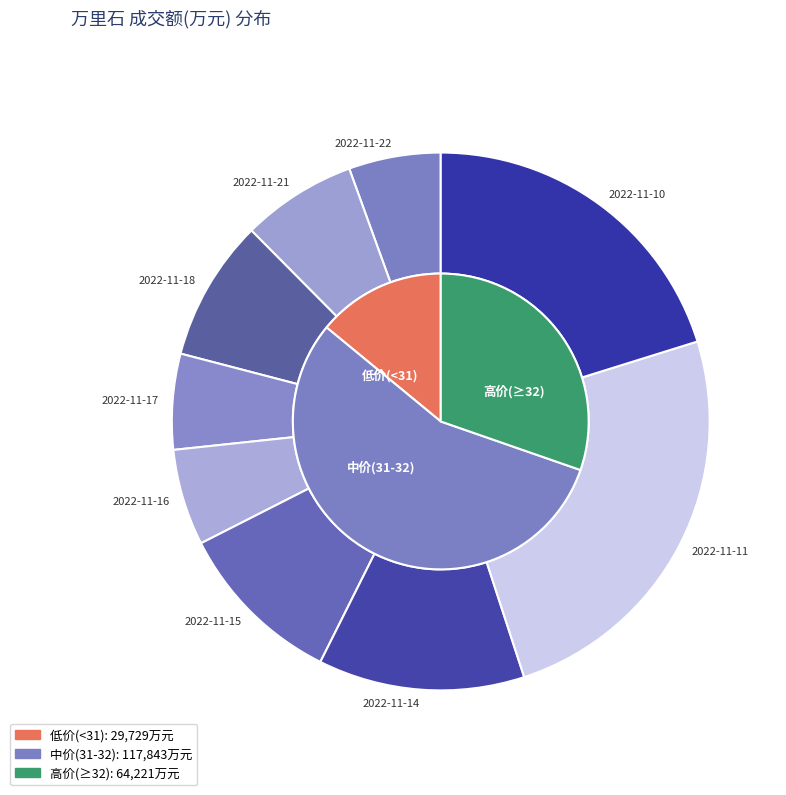

Does 2022-11-18 account for over 50% of the chart?

No